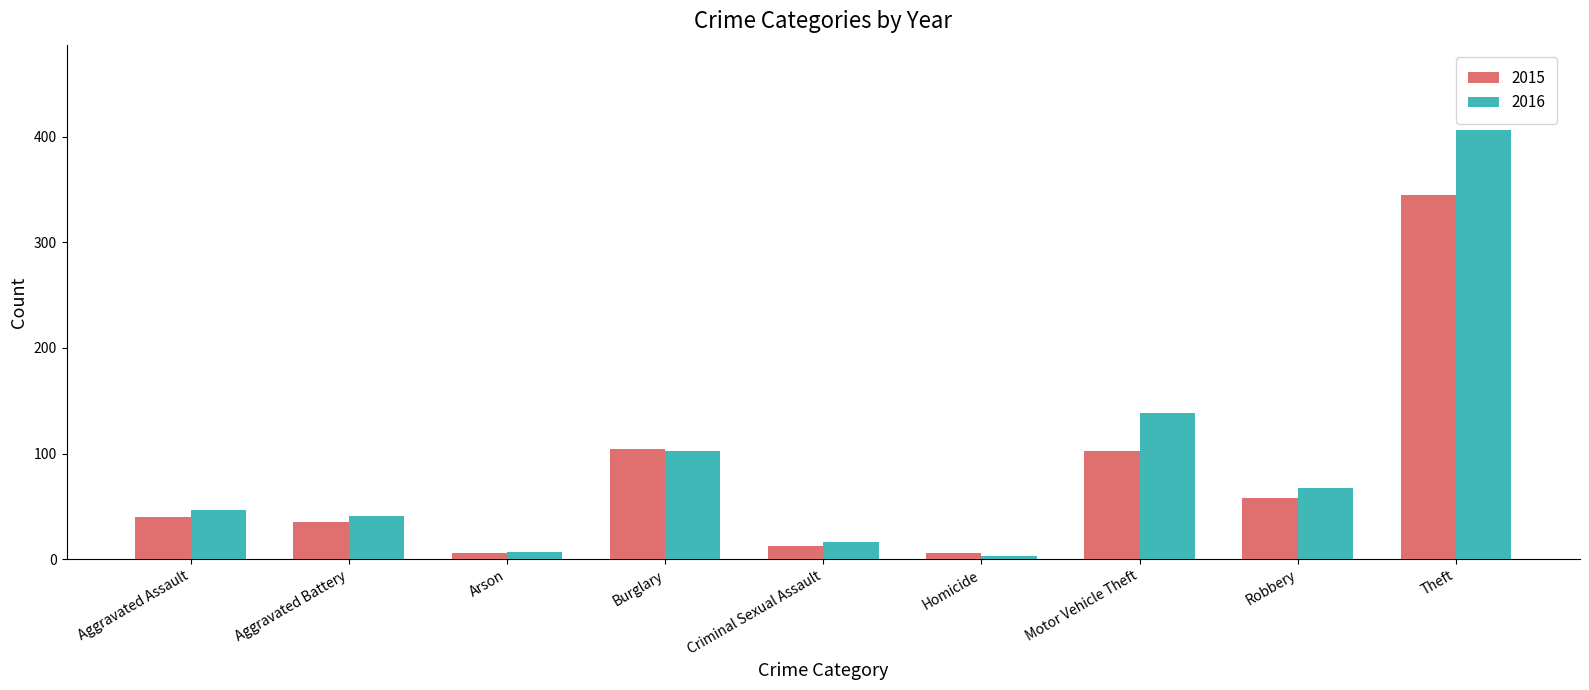

What is the maximum value for 2016?

406